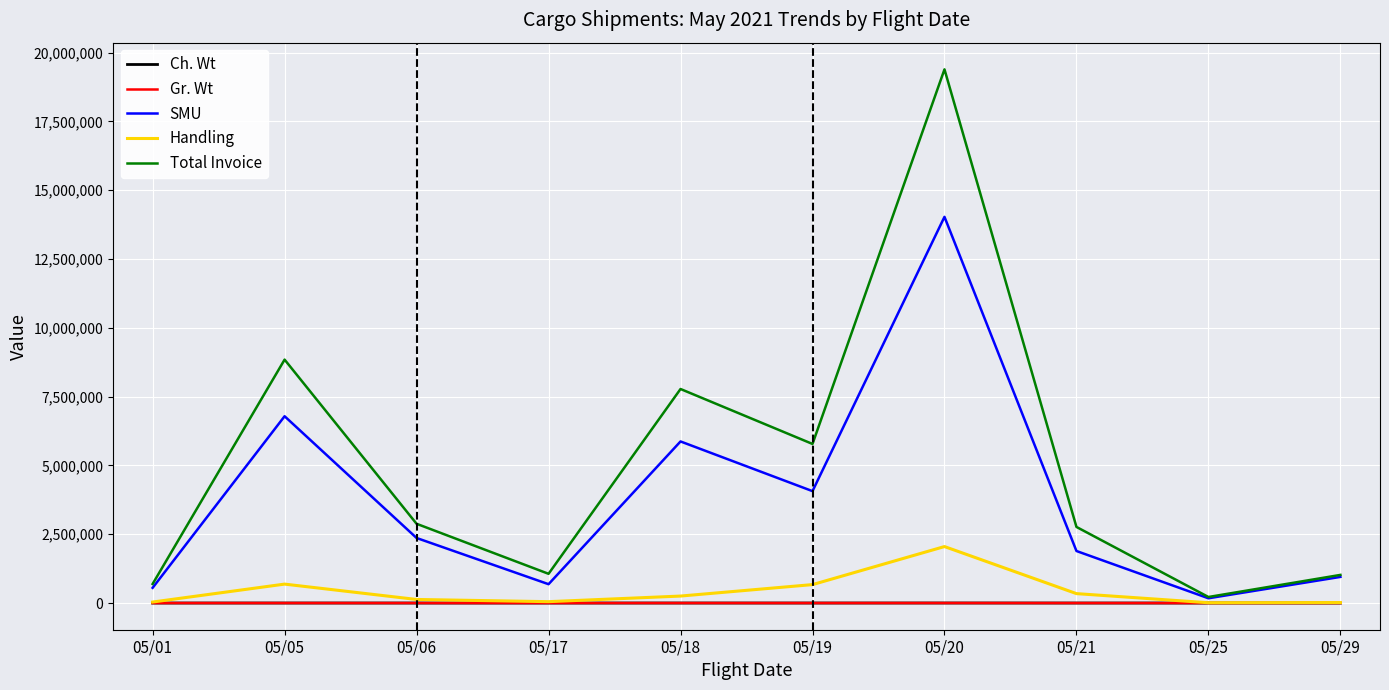

At which label is Handling closest to 1031700?

05/05